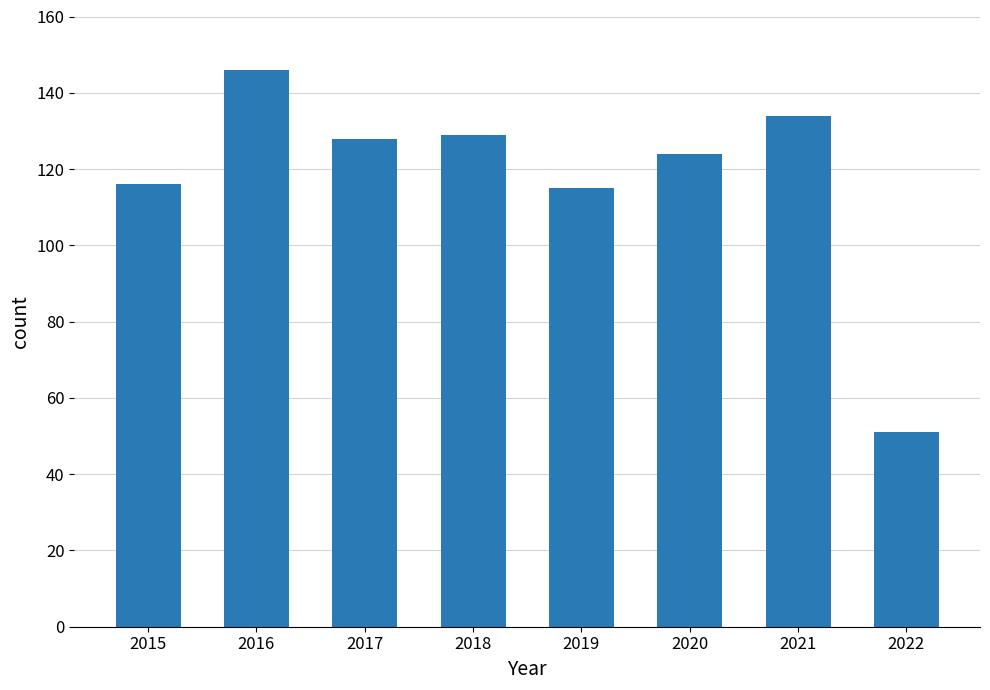

How many data points does each series have?

8